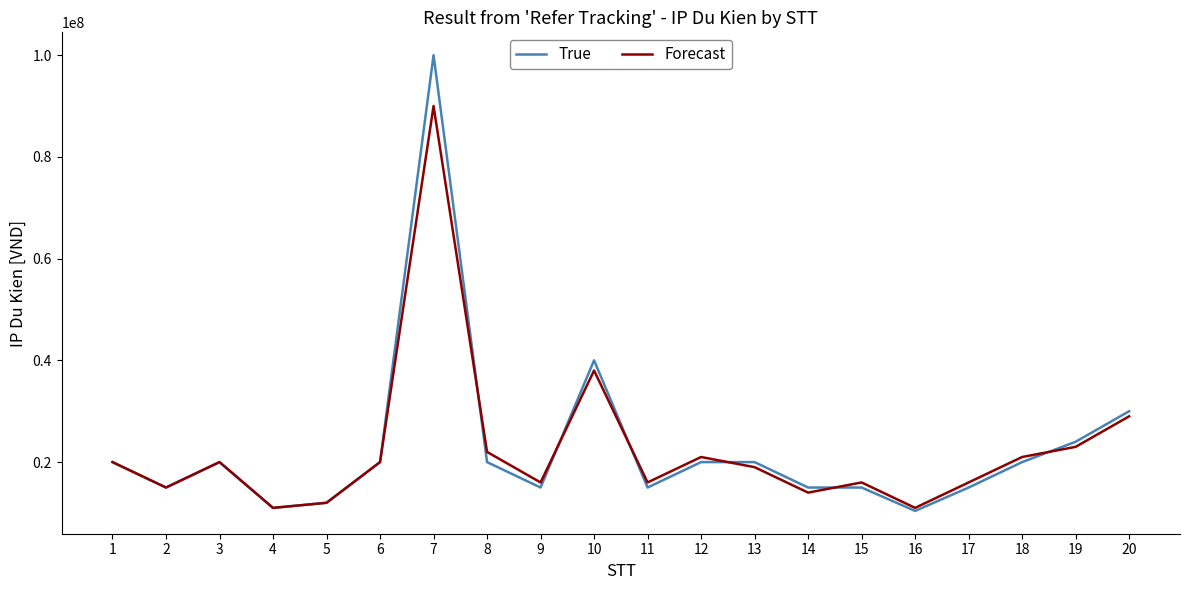

What is the greatest value displayed?

100000000